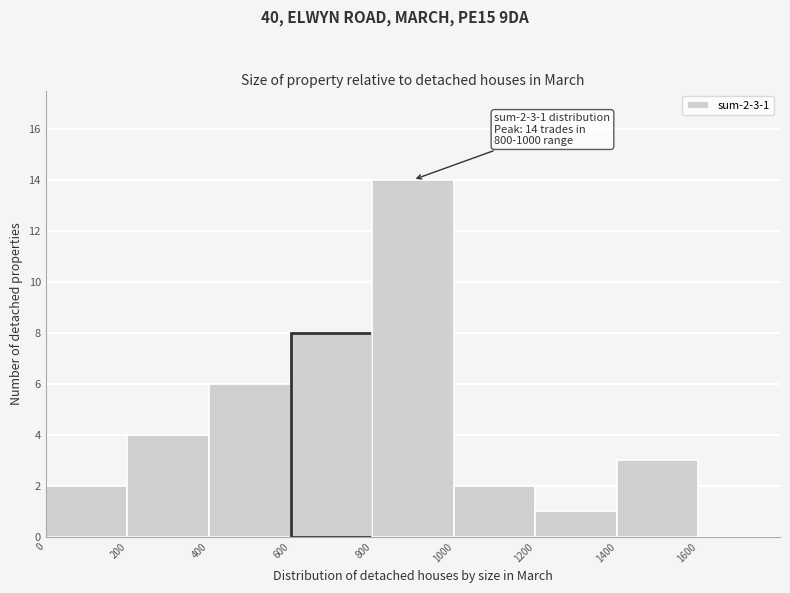

Which range on the x-axis has the tallest bar?

800 to 1000